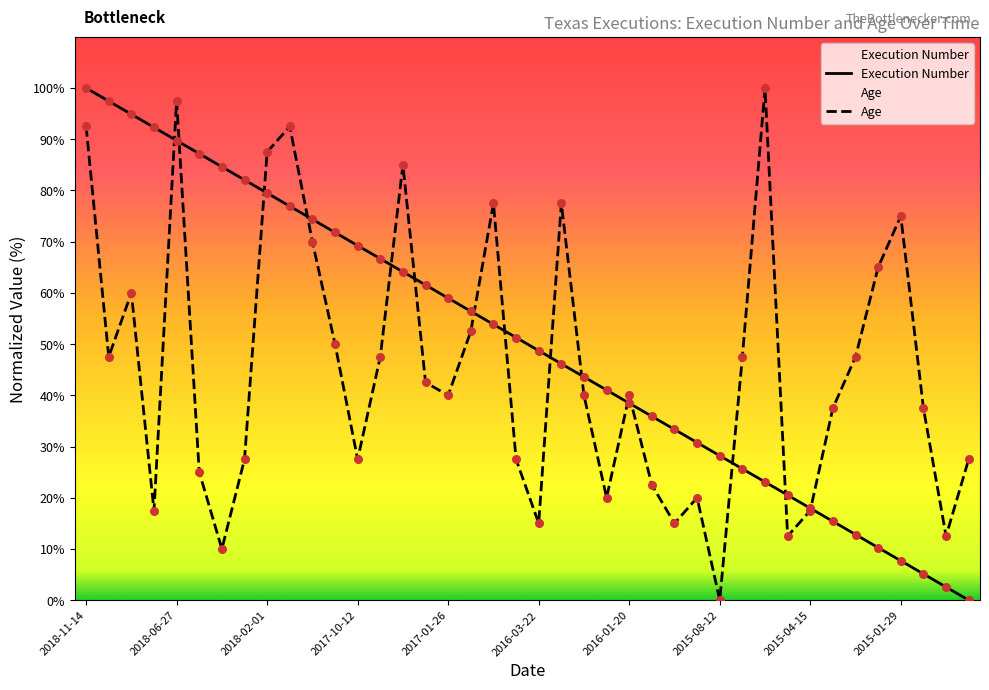

Which series contains the lowest Y value?

Execution Number